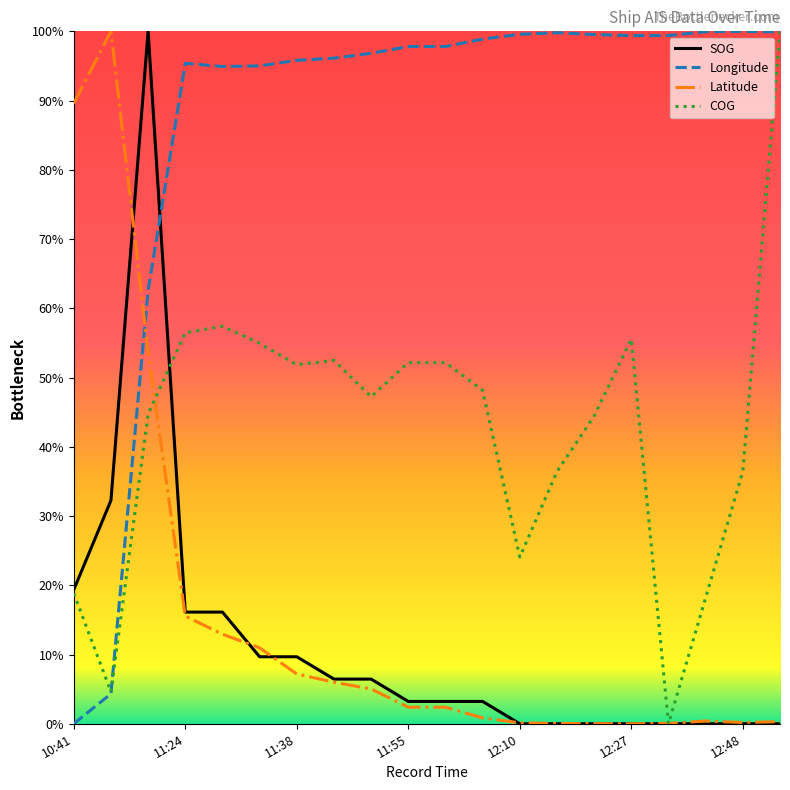

What is the greatest value displayed?

100.0